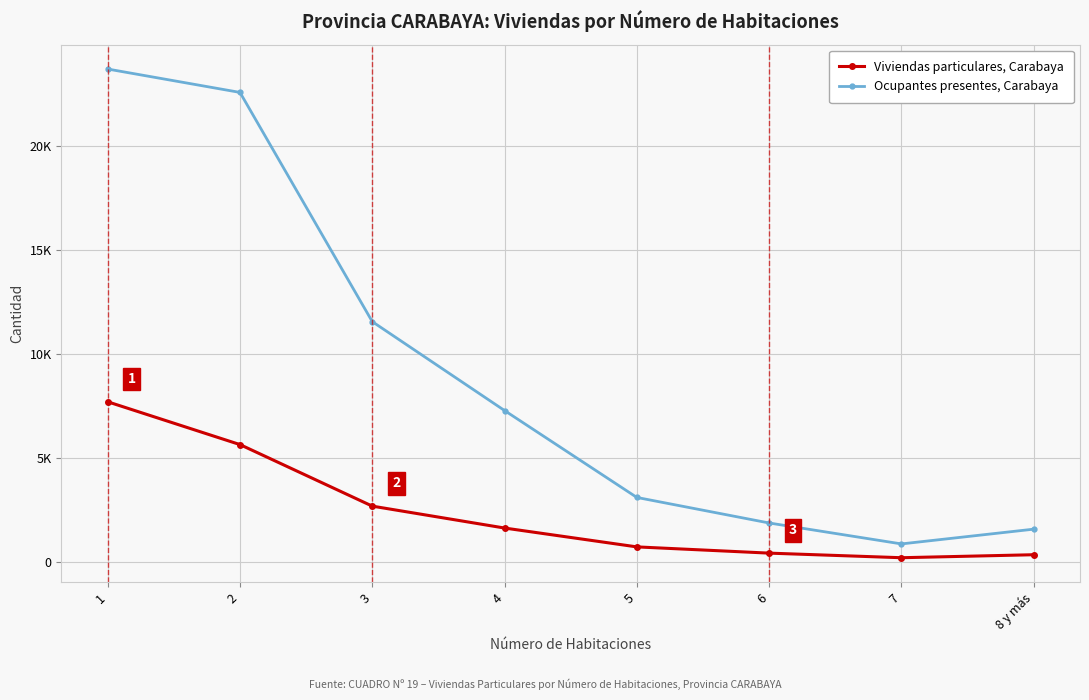

Is this an area chart (filled region under the line)?

No